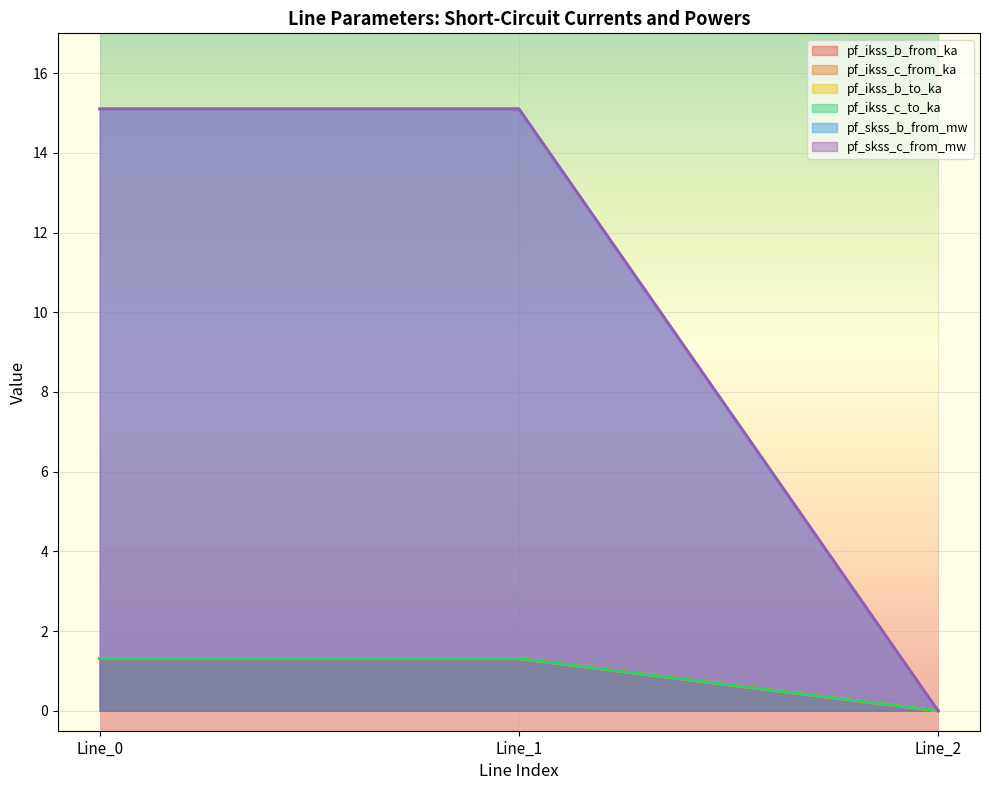

At which label is pf_skss_c_from_mw closest to 0?

Line_2